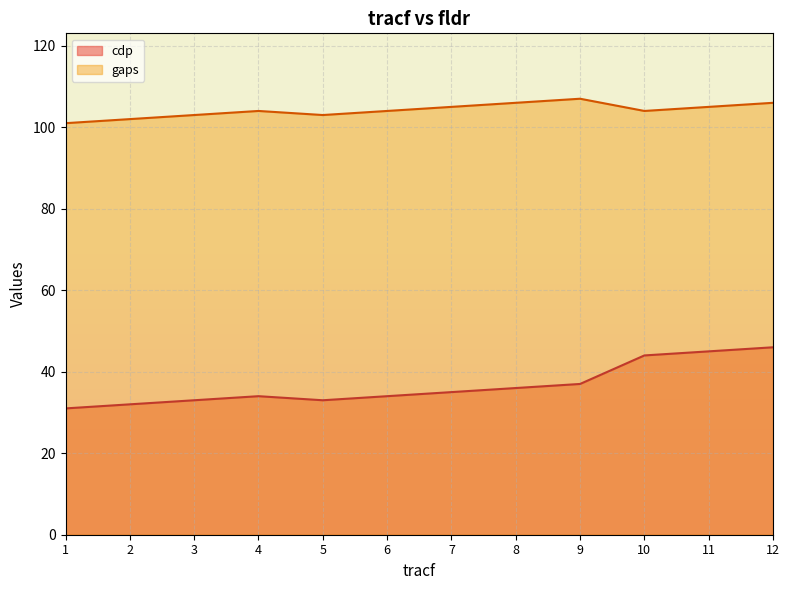

Is it true that gaps equals 106 at 8?

True